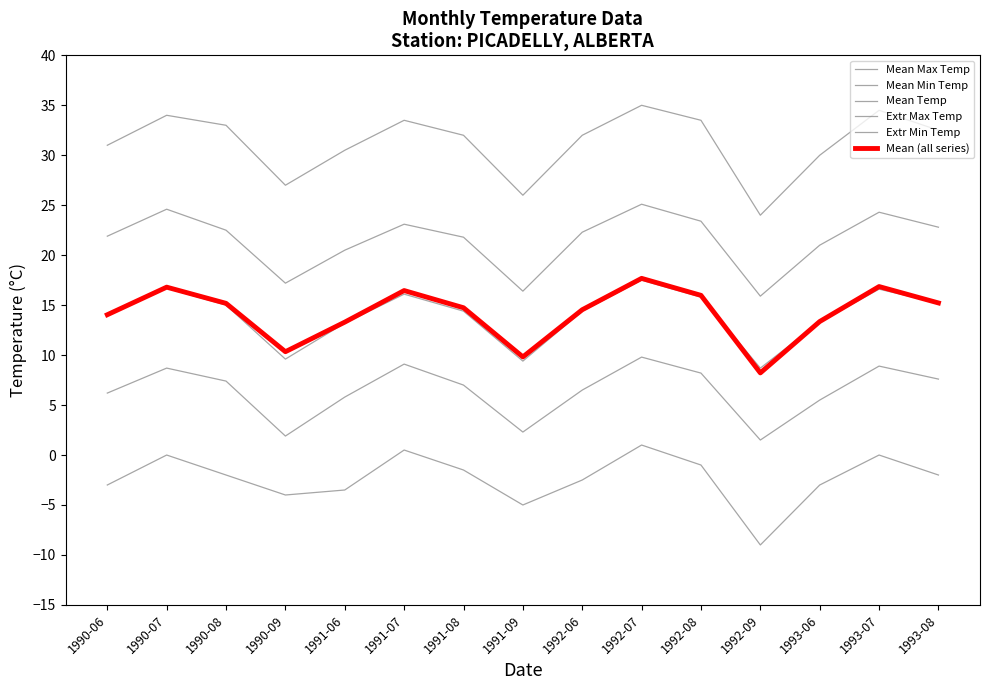

Does the chart have visible grid lines?

No